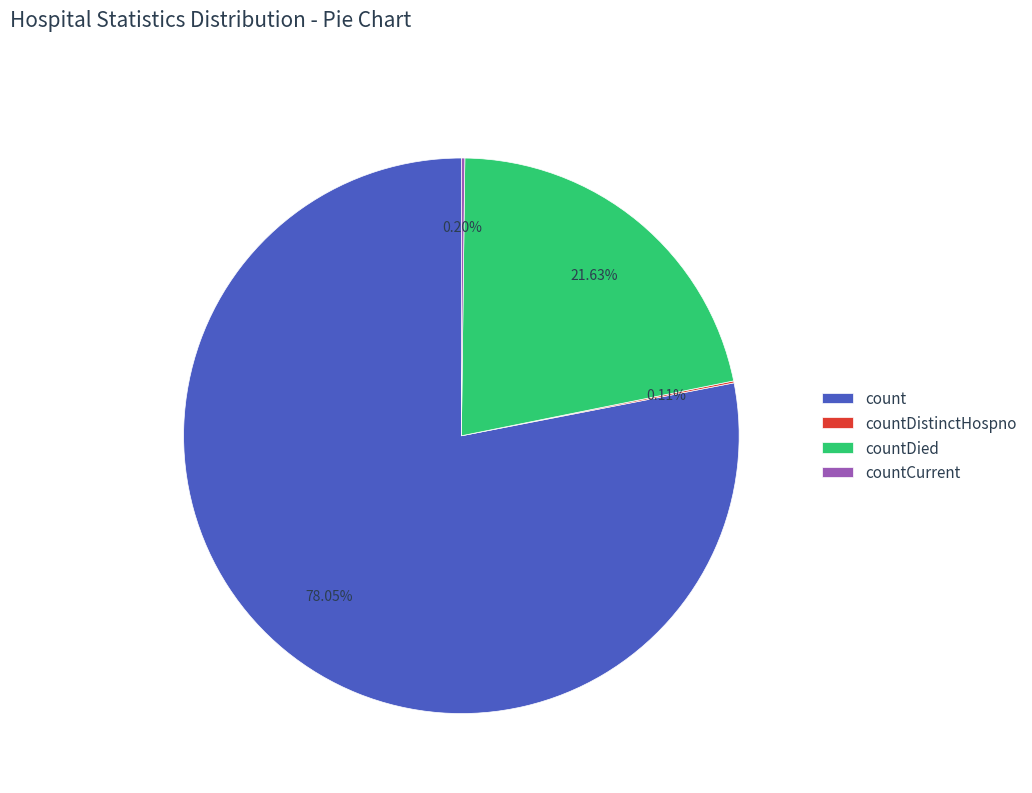

Between count and countDied, which is larger?

count